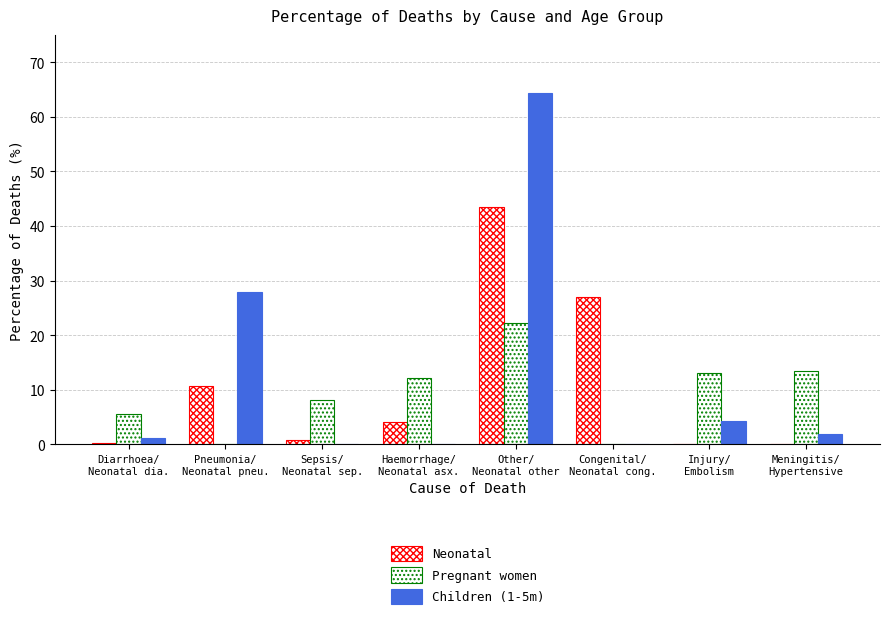

At which label is Neonatal closest to 21?

Congenital/
Neonatal cong.